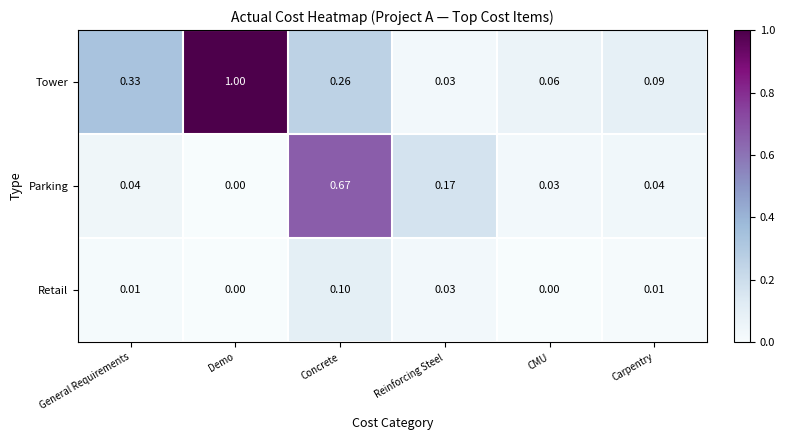

How many categories are shown in the chart?

6